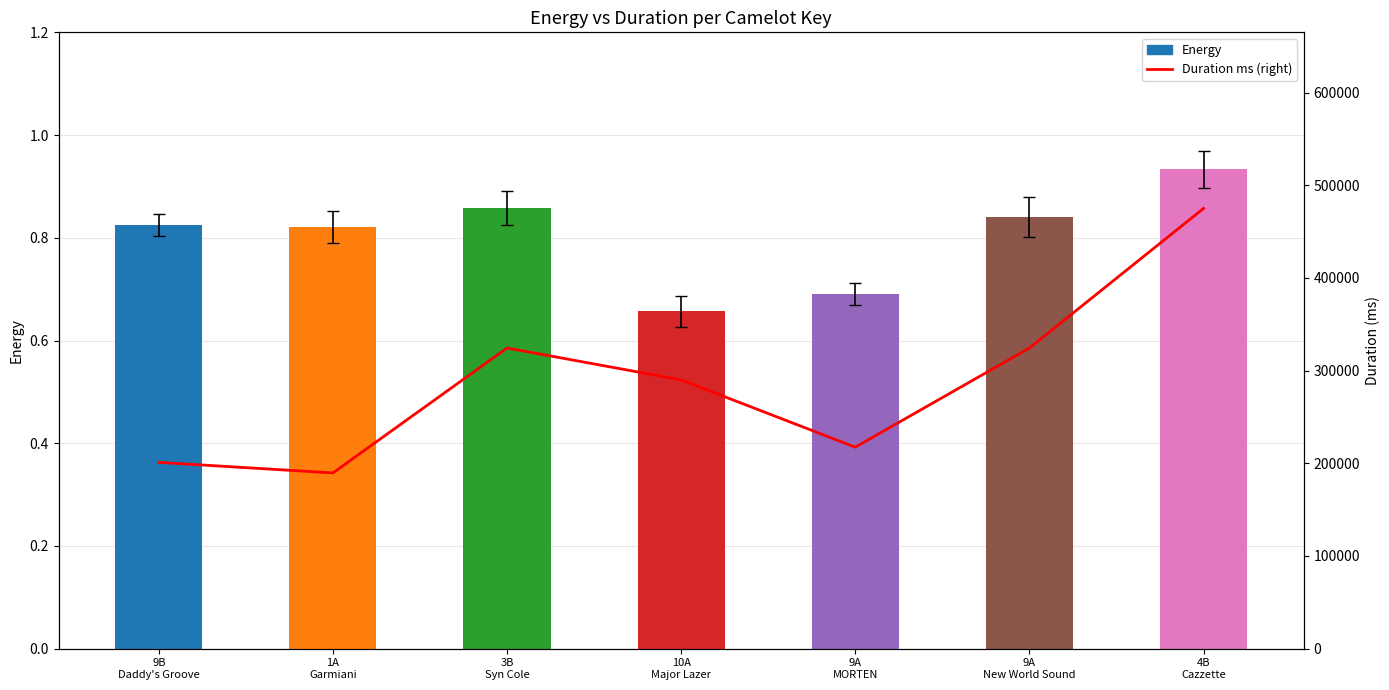

The Energy series shows 0.1 at 9A
MORTEN. True or false?

False